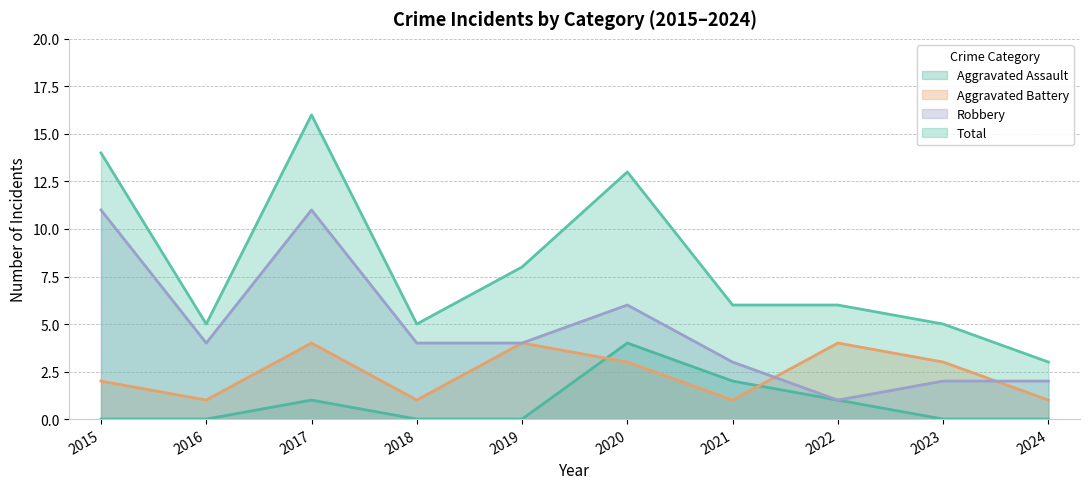

The Aggravated Battery series shows 2 at 2020. True or false?

False